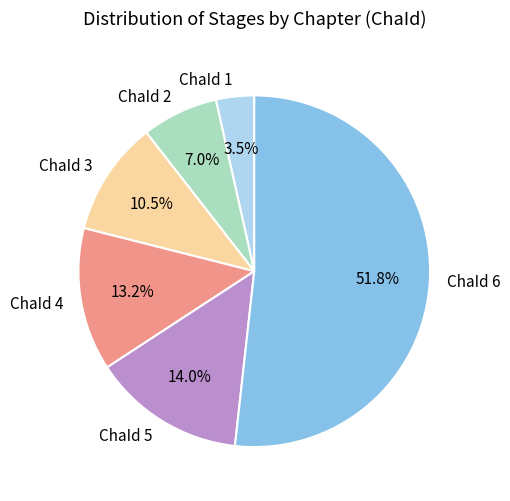

Which slice is the largest?

ChaId 6